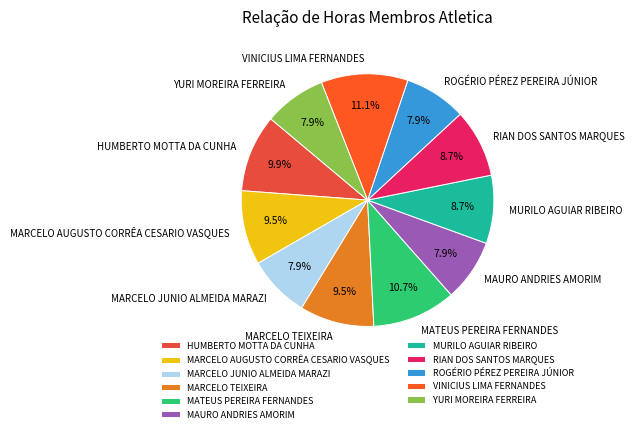

Does ROGÉRIO PÉREZ PEREIRA JÚNIOR account for over 50% of the chart?

No